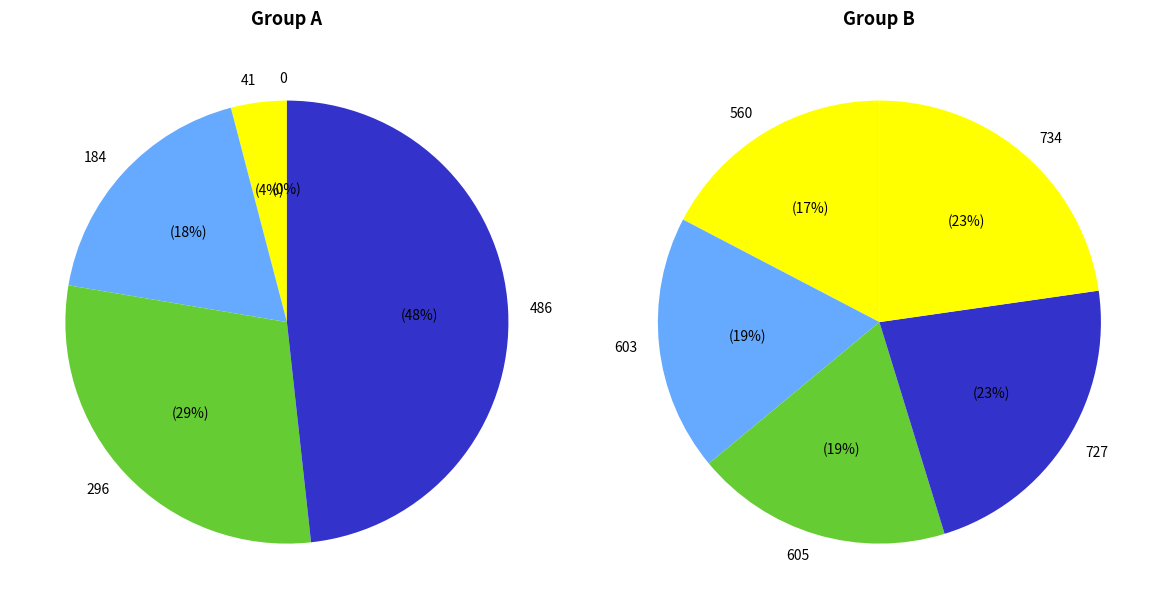

How many segments does this pie chart have?

10